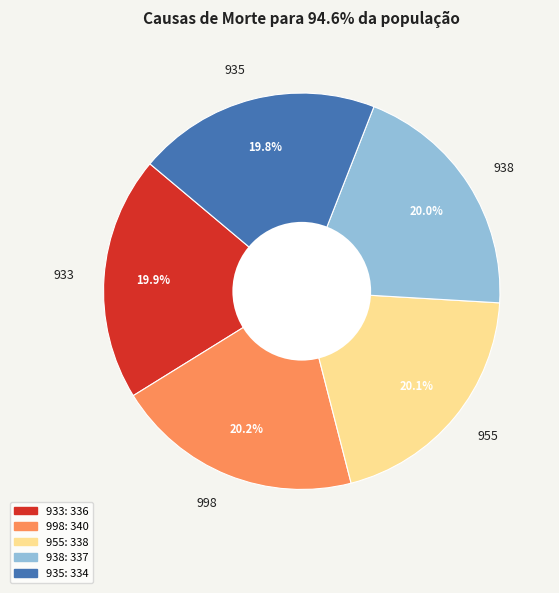

What percentage is the 935 slice, to the nearest percent?

20%